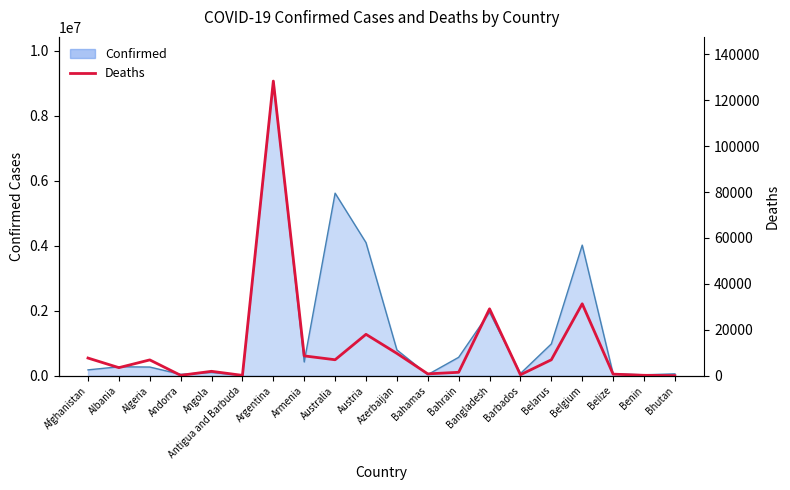

How many values are below 6874?

10